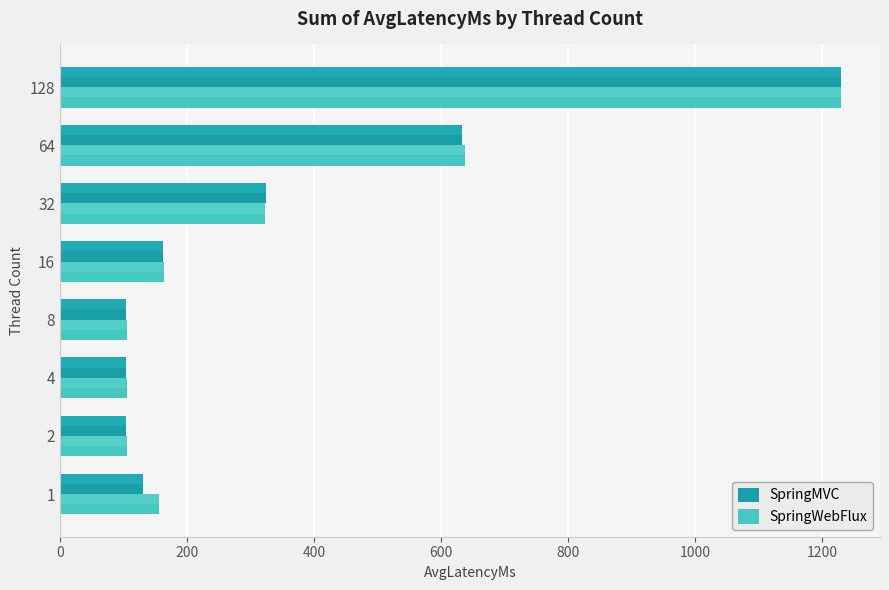

What is the lowest value of the SpringMVC series?

103.8